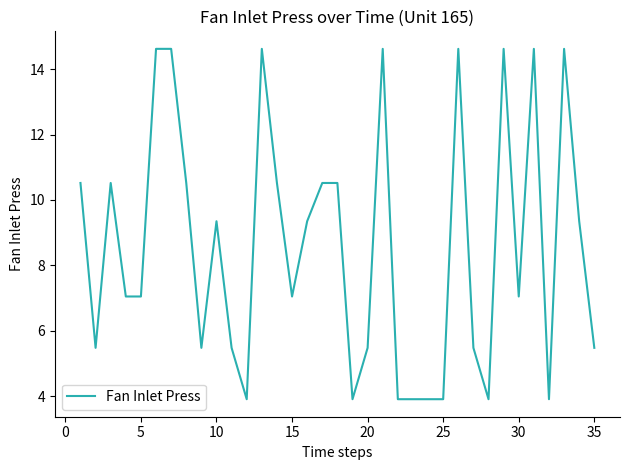

How many lines are shown in the chart?

1